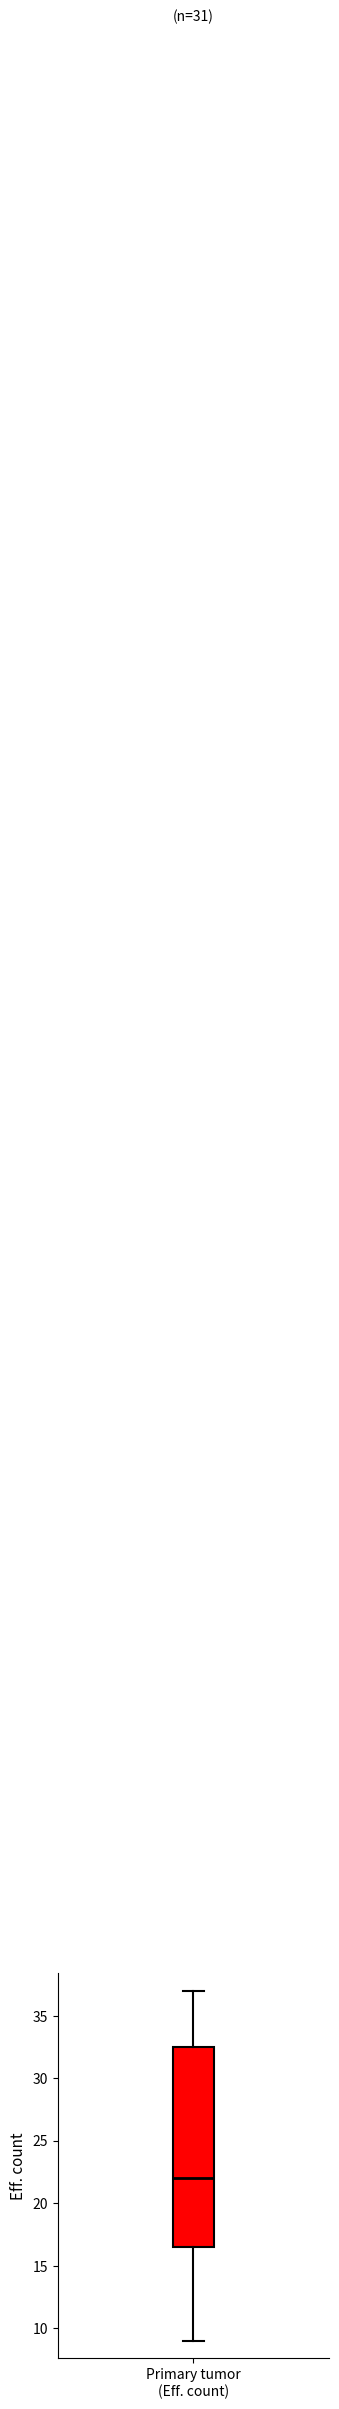

Where does the lower whisker of the box for Primary tumor (Eff. count) end on the y-axis? The values are not printed on the chart, so give them approximately, as read against the axis.

9.0